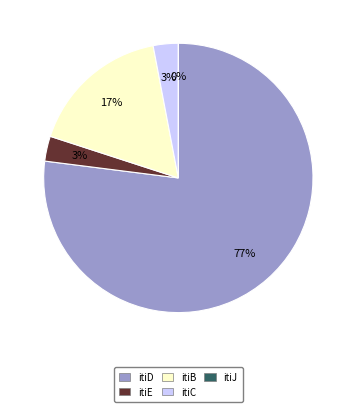

Which slice is the smallest?

itiJ